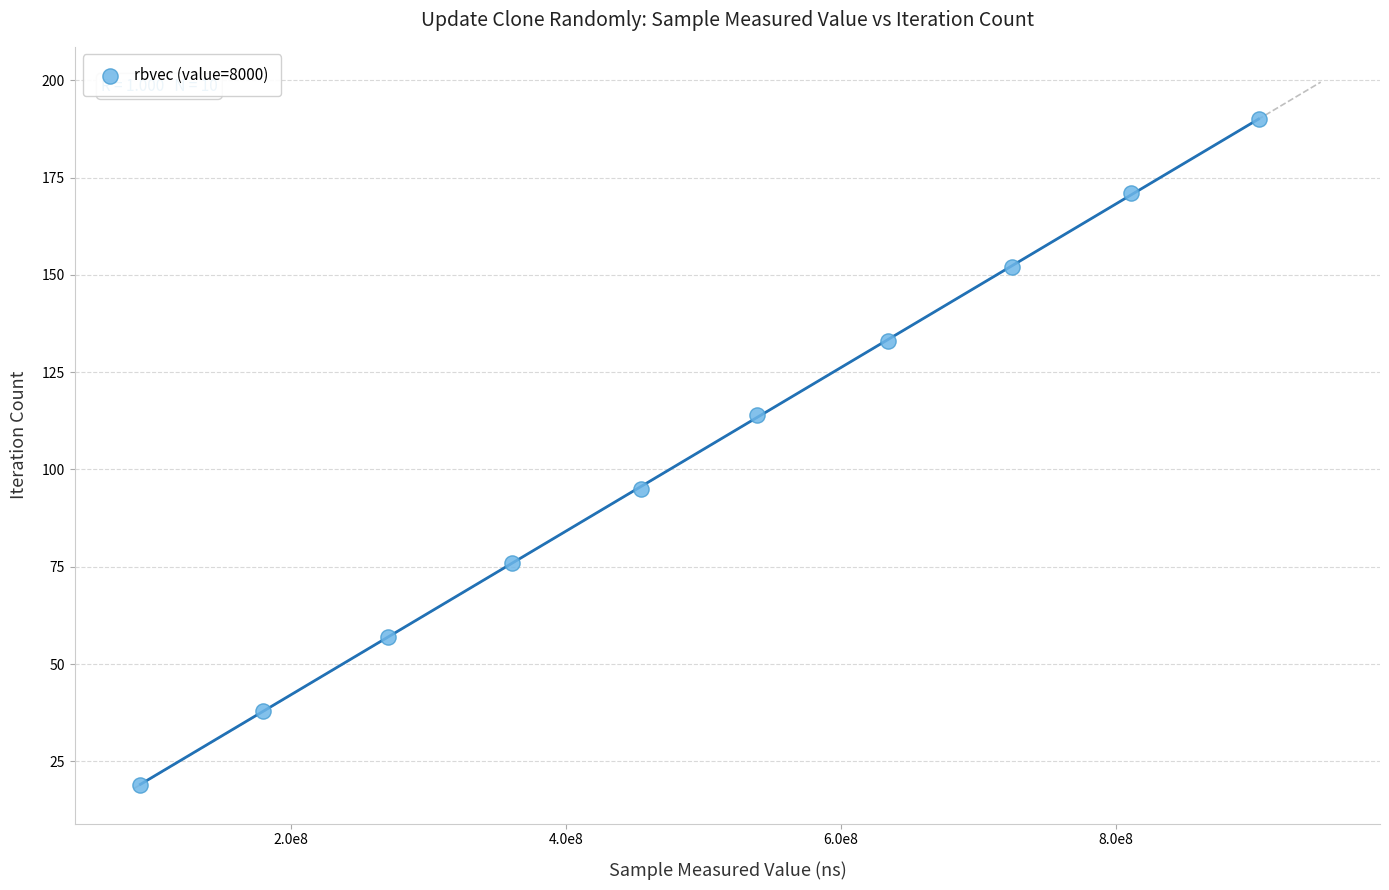

What is the average X value?

496752064